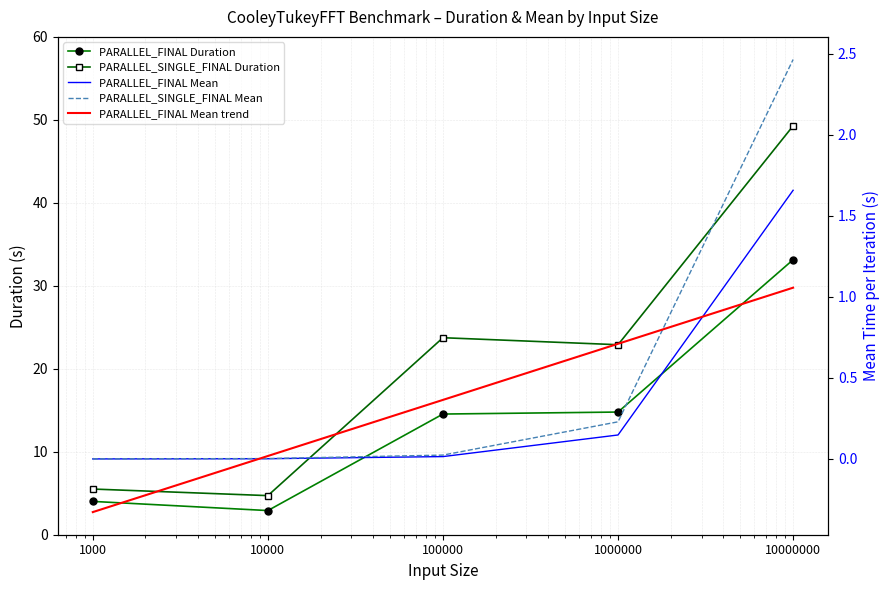

What is the maximum value for PARALLEL_SINGLE_FINAL Duration?

49.3